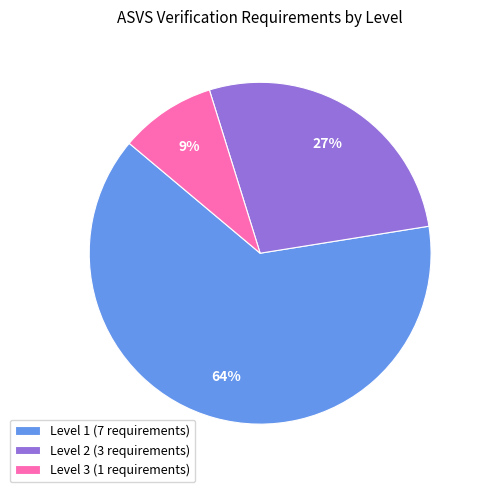

What percentage is the Level 1 (7 requirements) slice, to the nearest percent?

64%